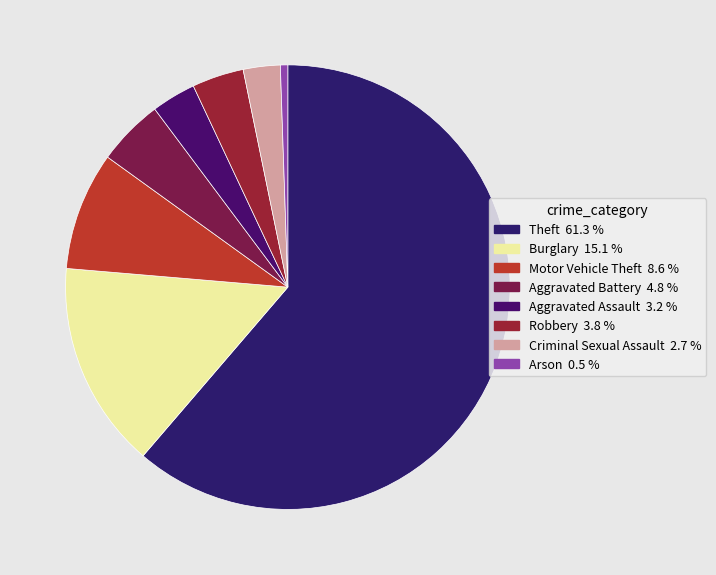

Is the sum of Robbery and Criminal Sexual Assault greater than half?

No